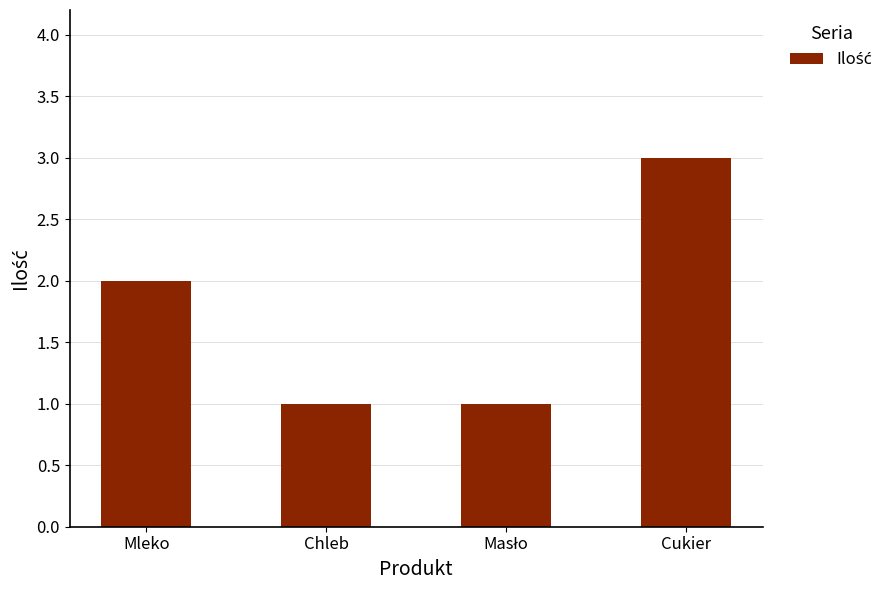

What is the value of the 1st bar from the left?

2